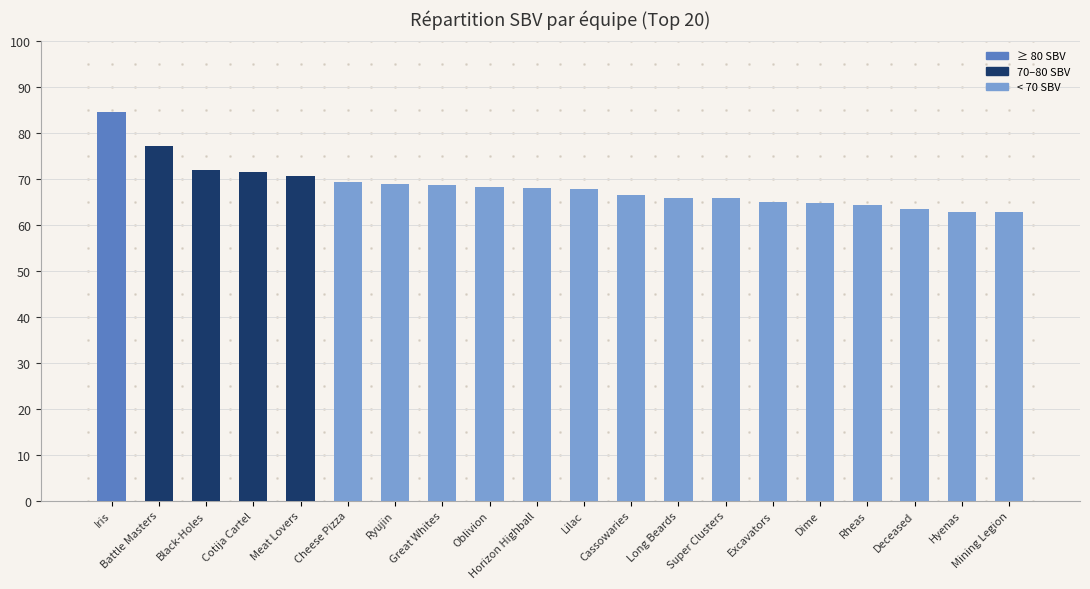

At which label does the data first exceed 67?

Iris